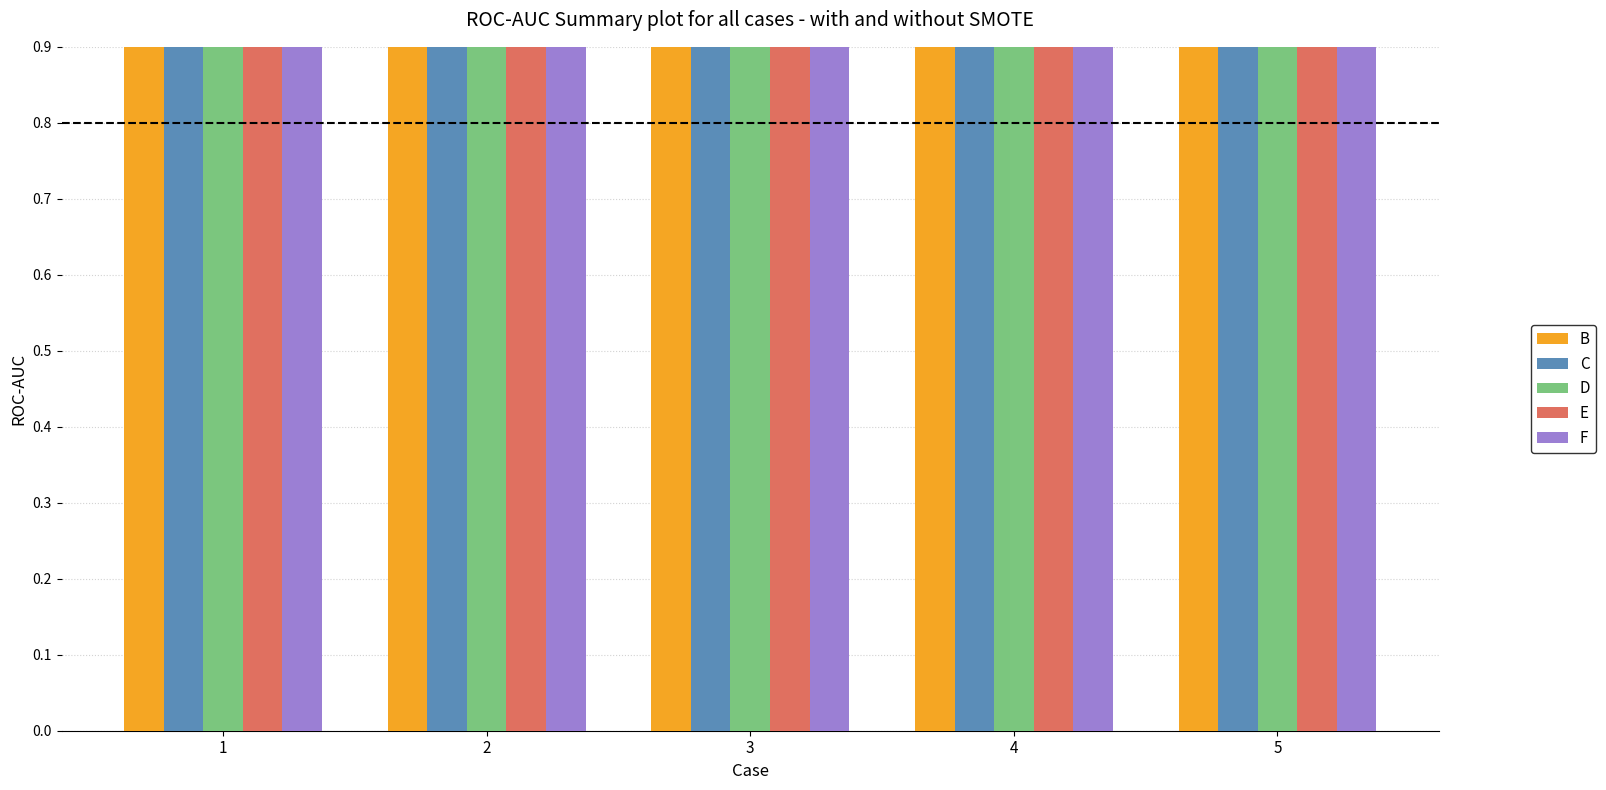

At which category is the sum across all series the highest?

5